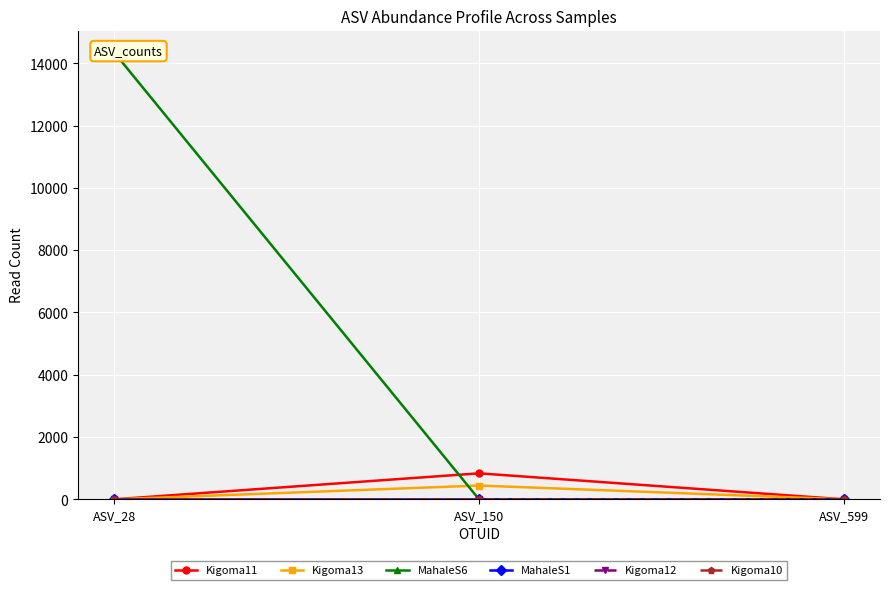

The Kigoma13 series shows 0 at ASV_28. True or false?

True